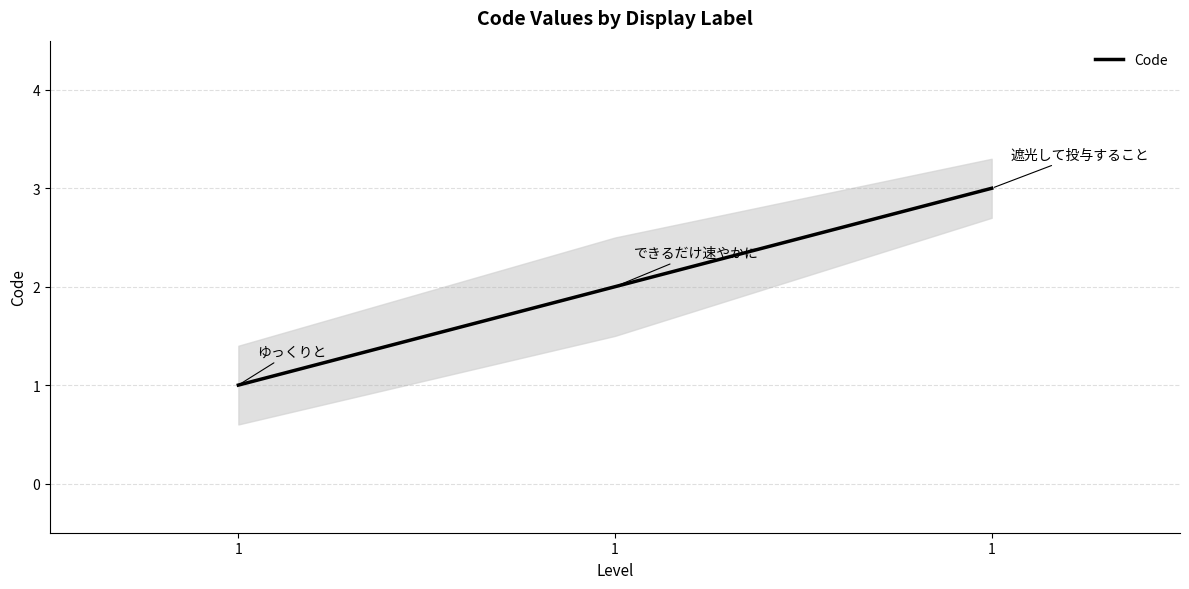

How many categories are shown in the chart?

3